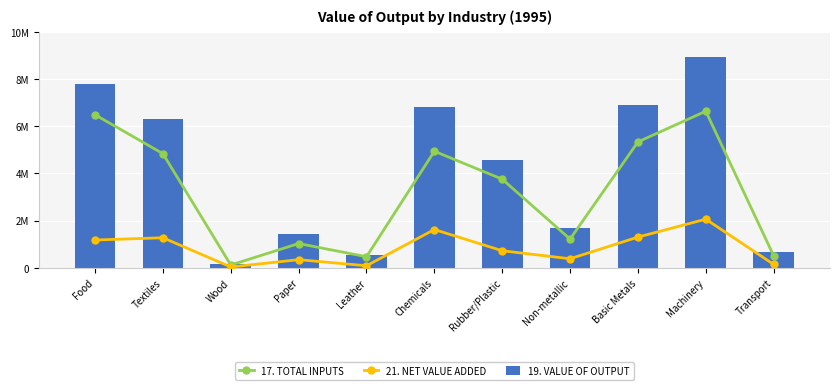

What are all the series names shown in the legend?

17. TOTAL INPUTS, 21. NET VALUE ADDED, 19. VALUE OF OUTPUT